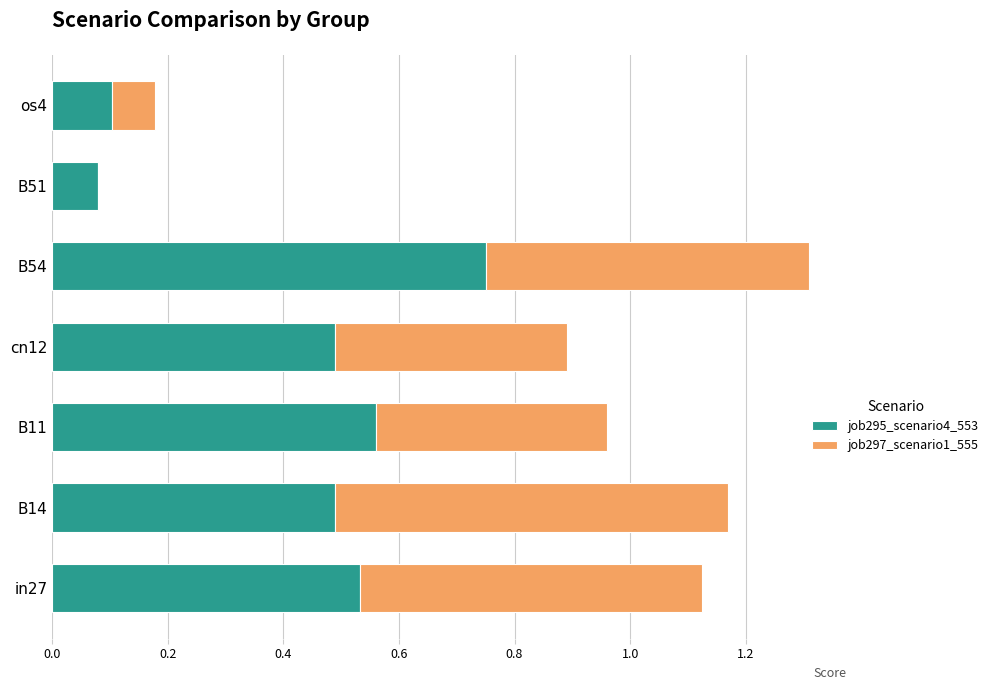

The value of job295_scenario4_553 at B11 is 0.2. True or false?

False